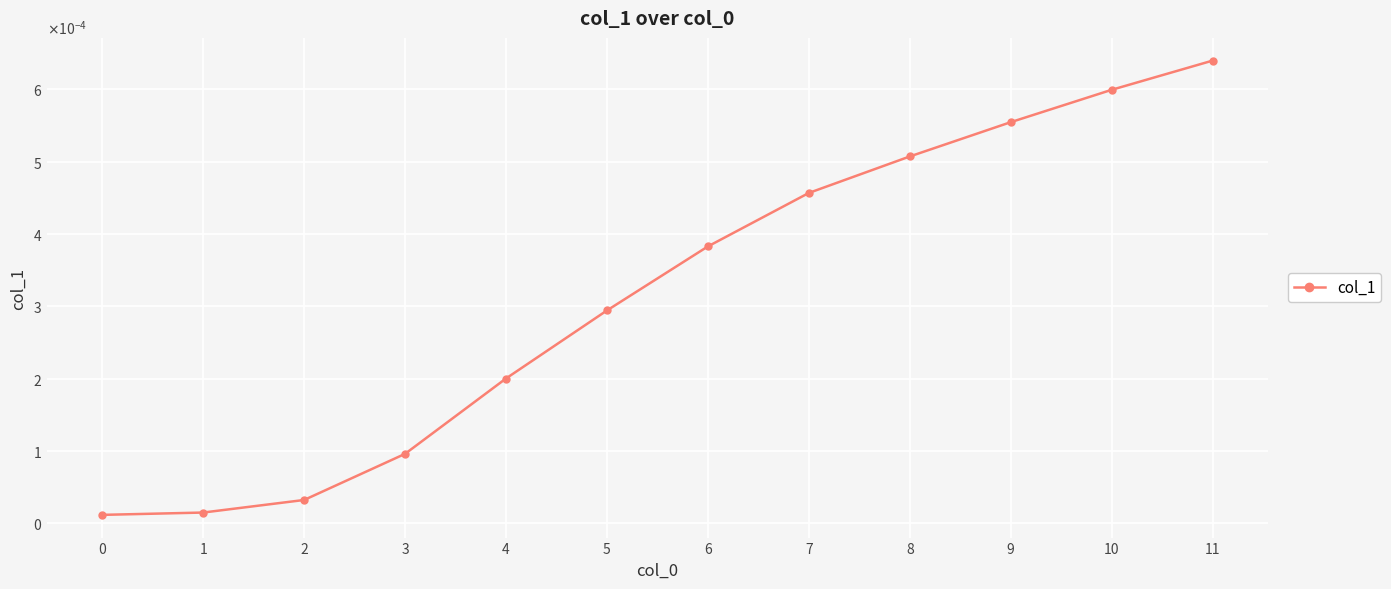

Rank the categories by value from lowest to highest.

0, 1, 2, 3, 4, 5, 6, 7, 8, 9, 10, 11